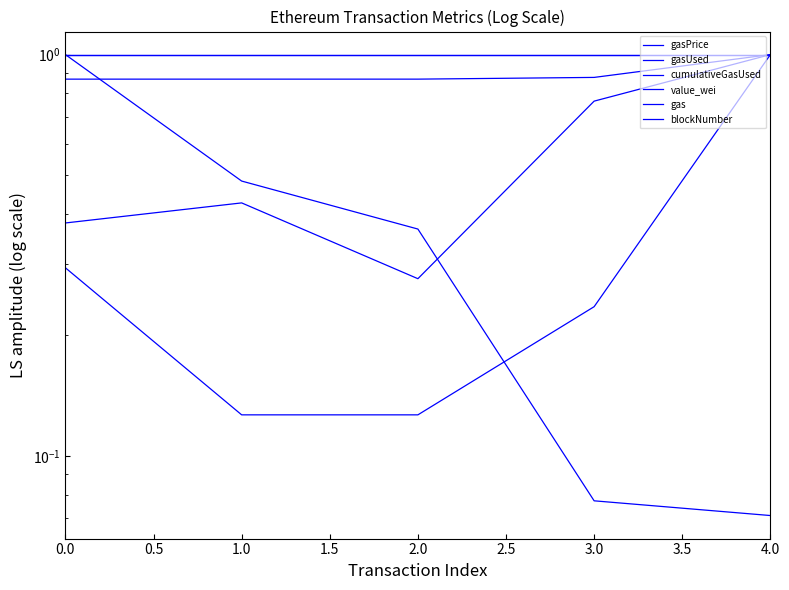

The blockNumber series shows 0.6 at 4.0. True or false?

False